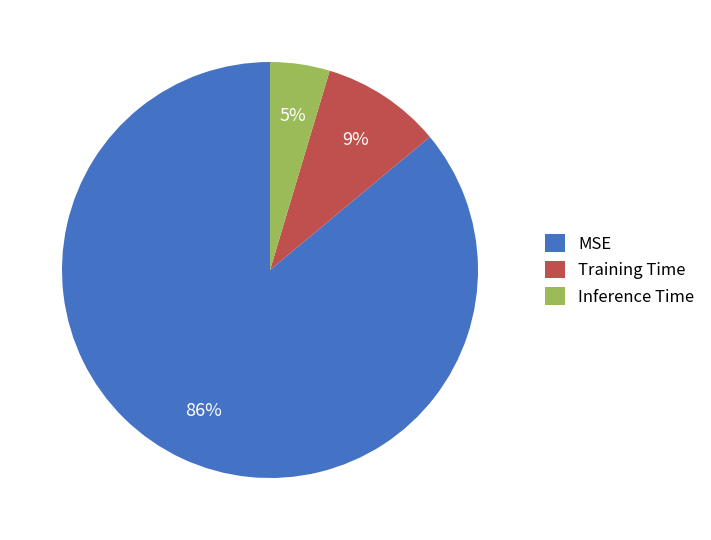

Is there any slice that represents more than half of the pie?

Yes